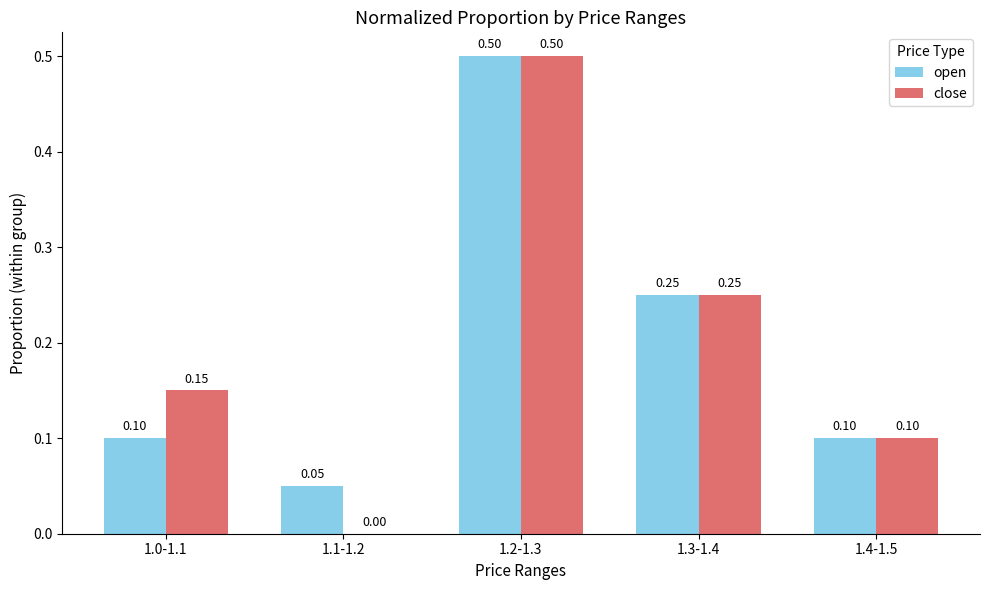

Count the number of data series in this chart.

2